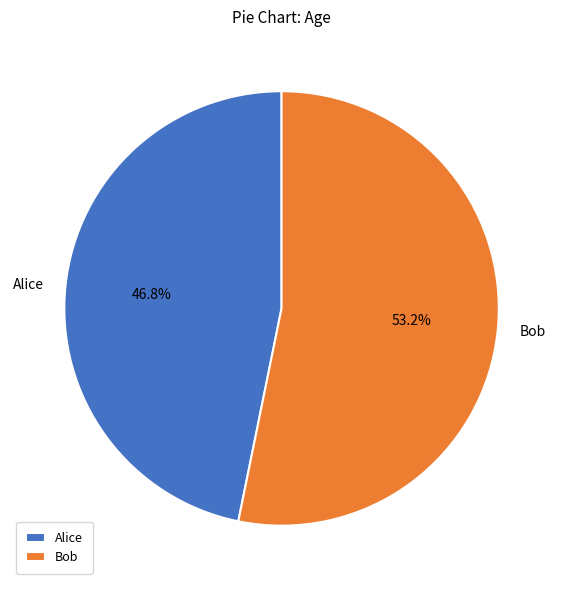

To the nearest percent, what percentage of the pie is Alice?

47%